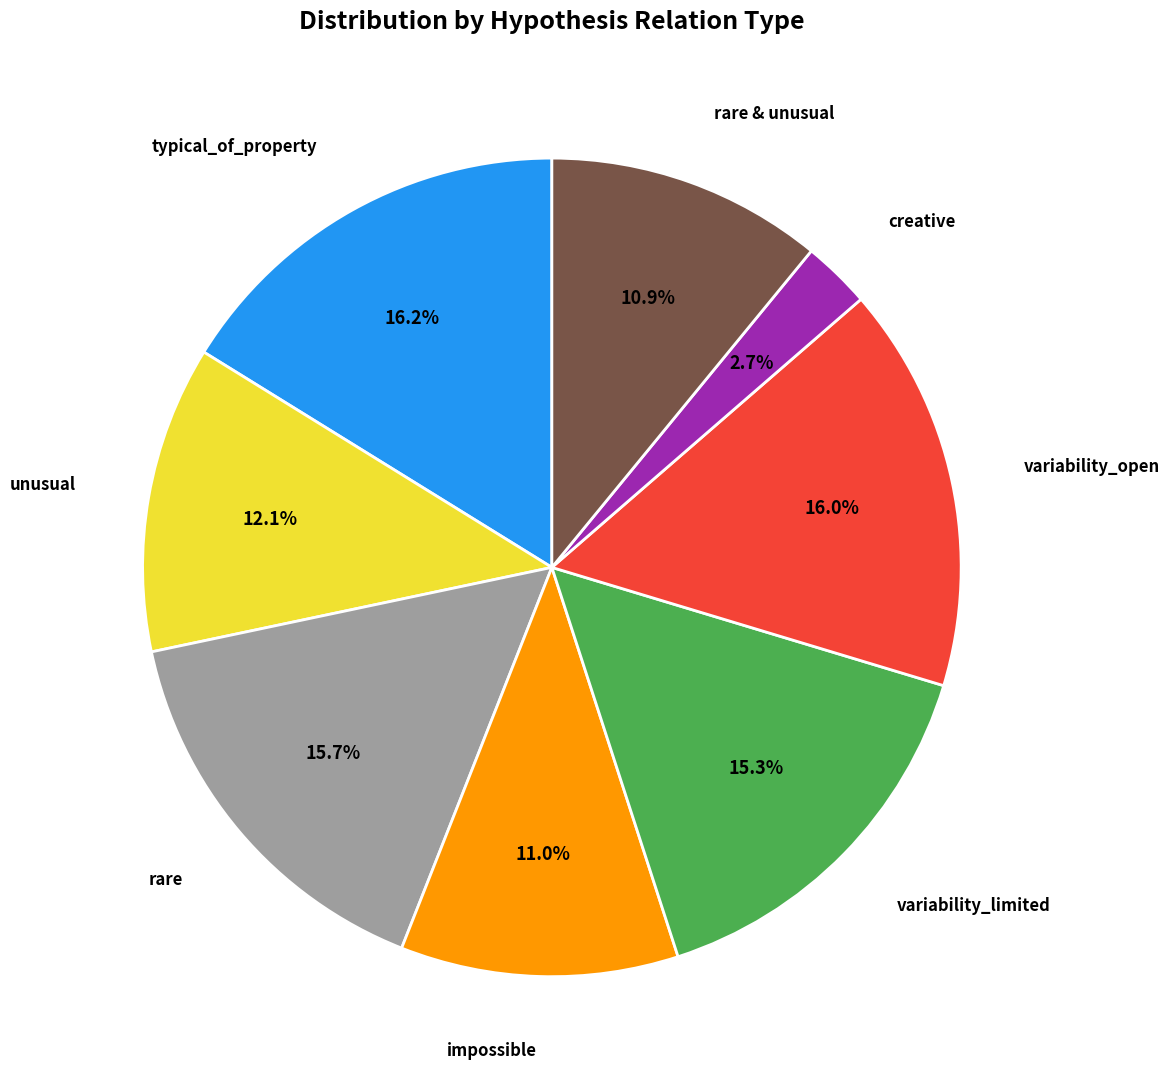

To the nearest percent, what is the difference between the impossible and typical_of_property slice percentages?

5%